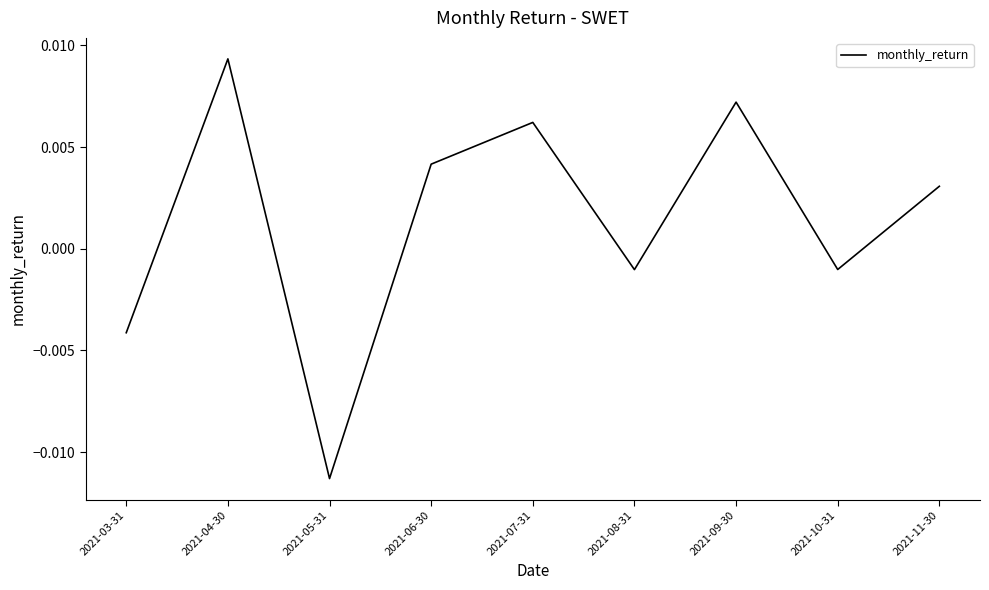

How many interior local valleys (lower than both neighbors) does the data have?

3